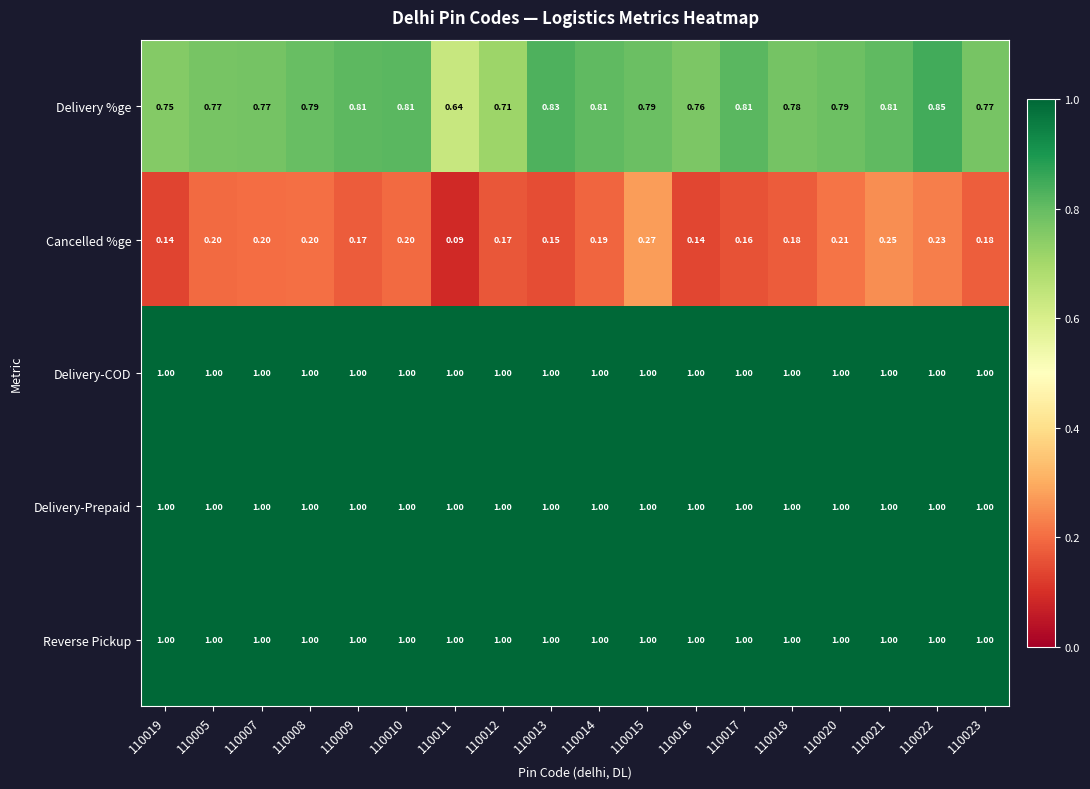

Is the value of Cancelled %ge at 110019 greater than the value of Delivery-Prepaid at 110014?

No